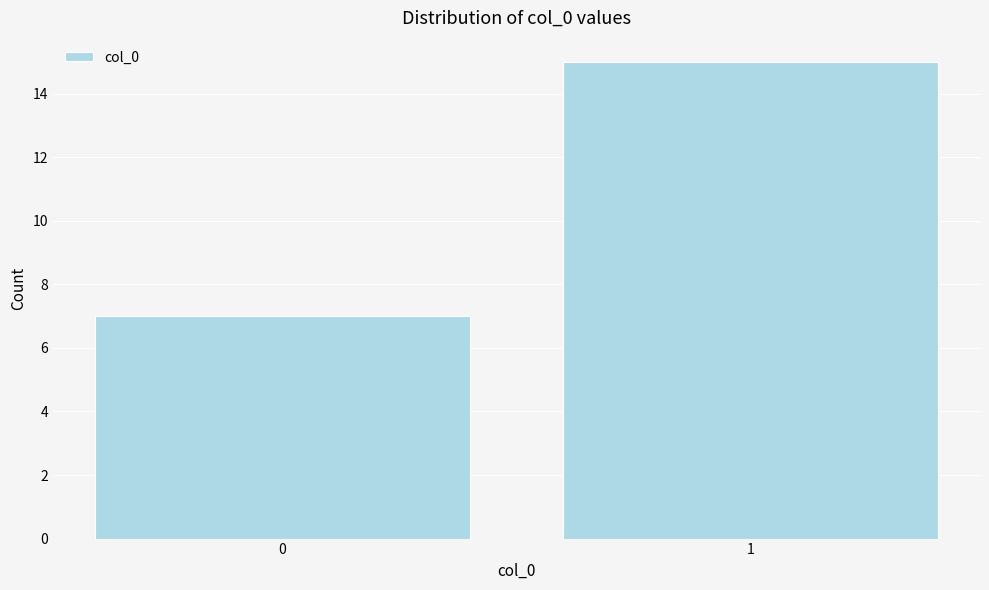

Reading left to right, transcribe all the data shown in this chart.

7	15